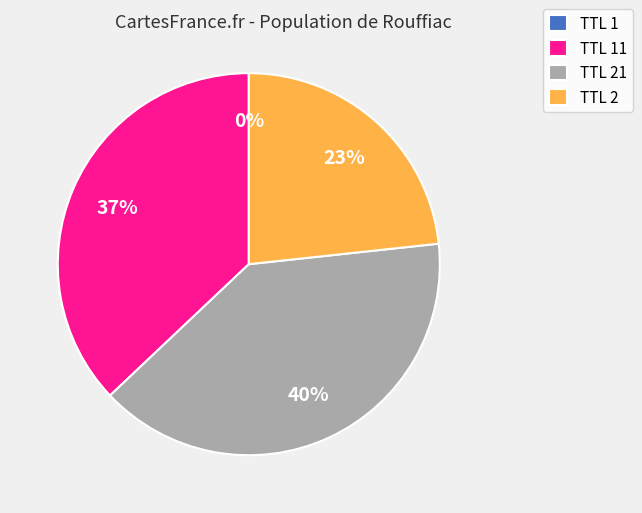

To the nearest percent, what portion does TTL 2 represent?

23%